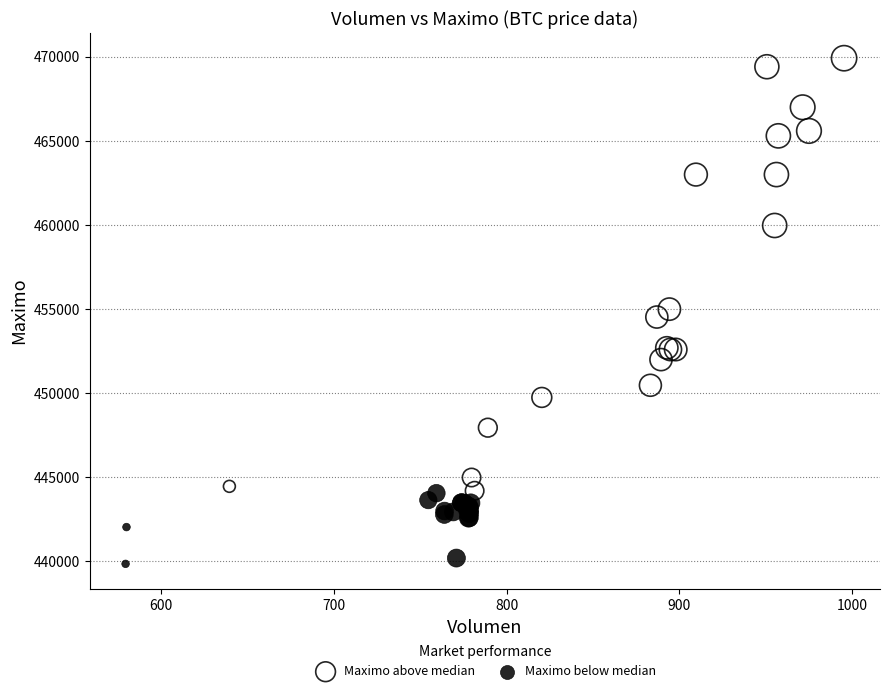

Which series has the widest spread of Y values?

Maximo above median